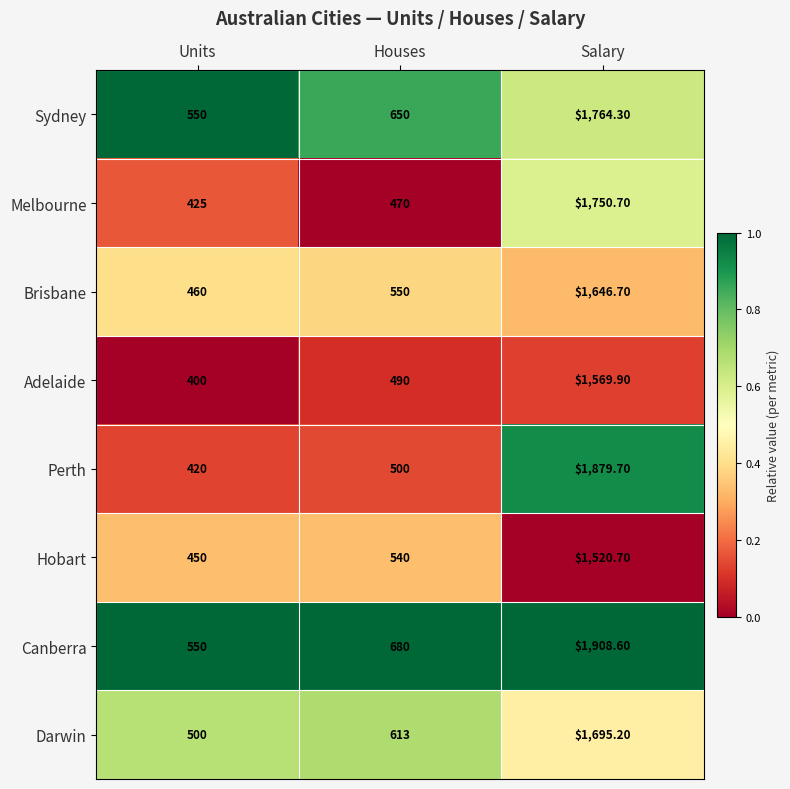

At which category does the chart reach its peak across all series?

Salary